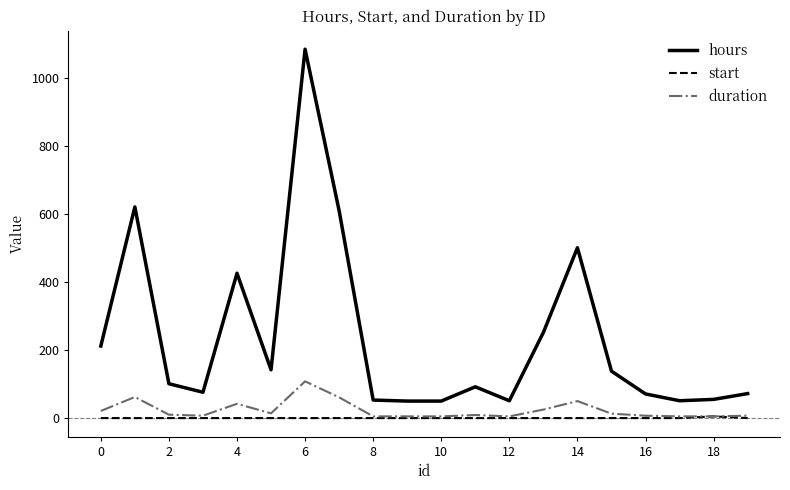

True or false: start and hours intersect in this chart.

False